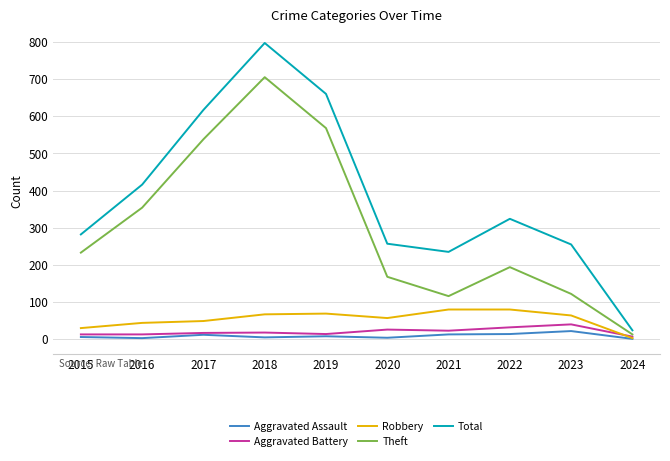

Which series changed the most between 2019 and 2020?

Total